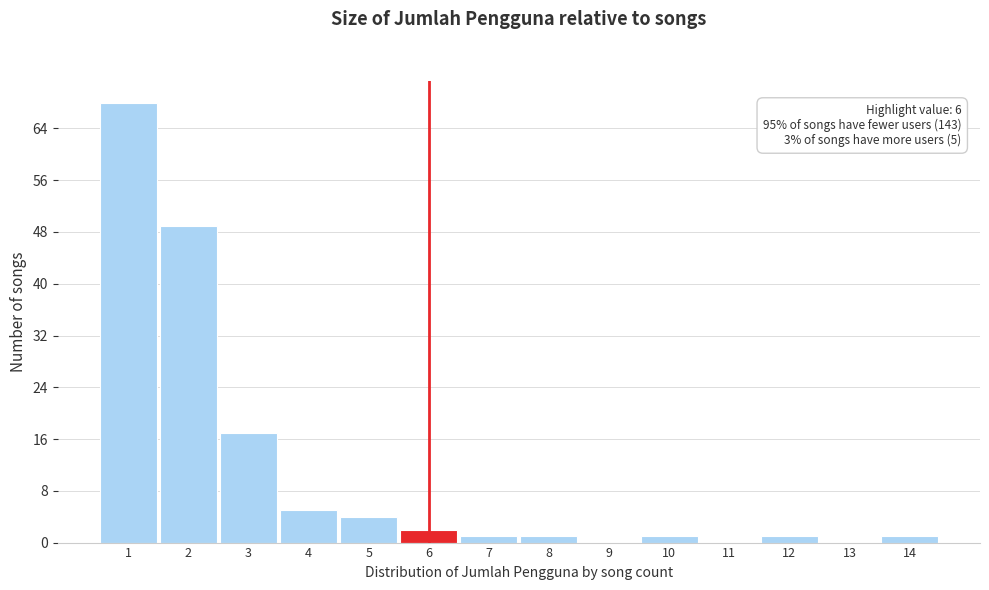

Over which range of the x-axis is the bar tallest?

0.5 to 1.5